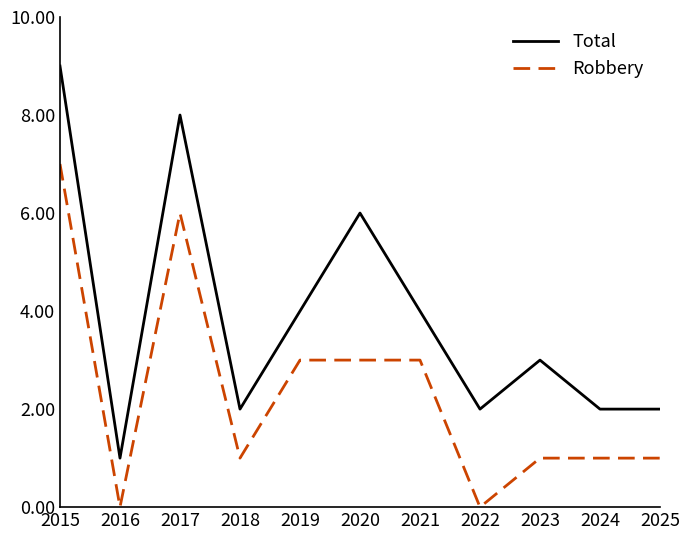

At 2018, list the series in order from largest to smallest.

Total, Robbery